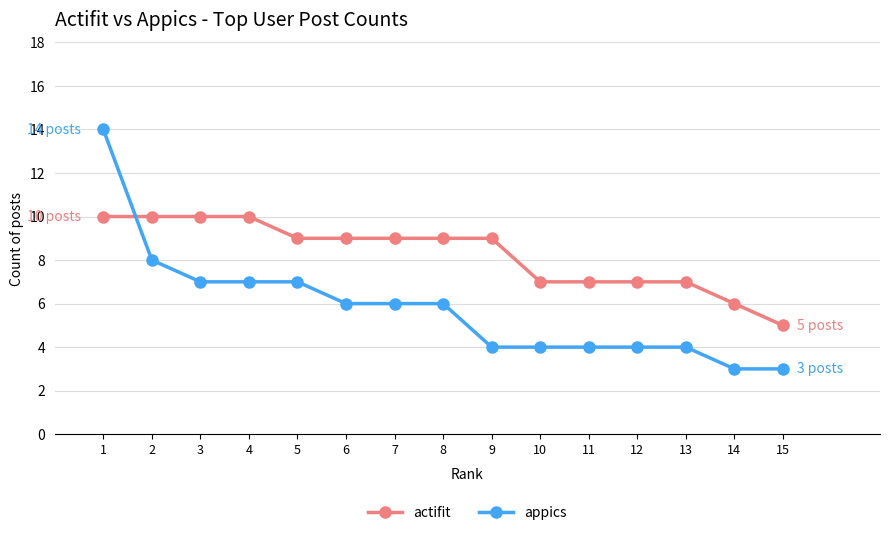

List the series in order of their peak value, lowest first.

actifit, appics